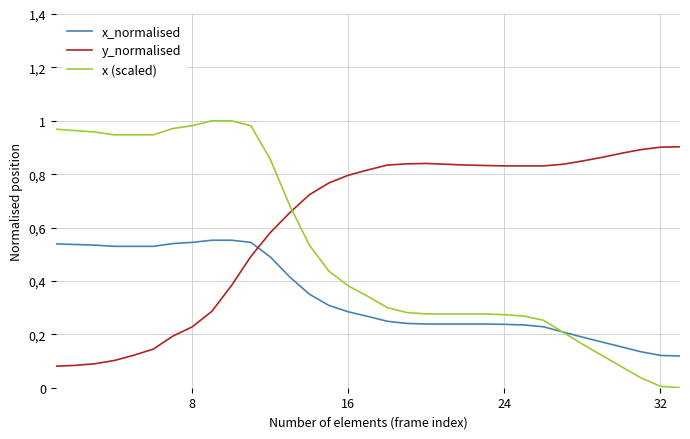

What is the minimum value for y_normalised?

0.1